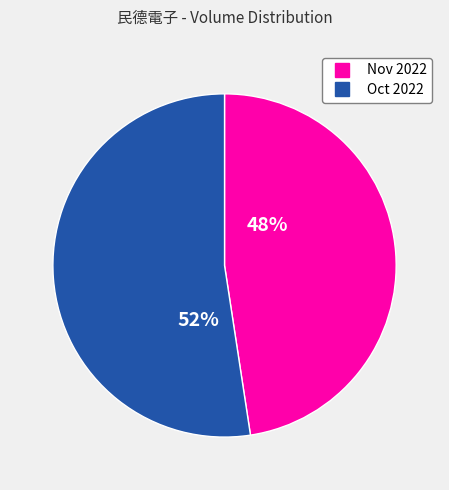

Does any single category account for the majority?

Yes